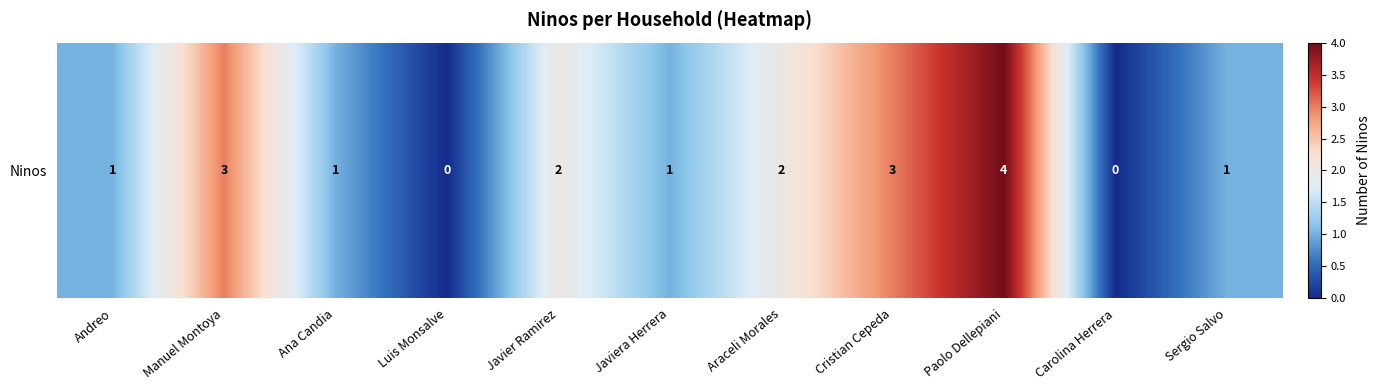

Rank the categories by value from highest to lowest.

Paolo Dellepiani, Manuel Montoya, Cristian Cepeda, Javier Ramirez, Araceli Morales, Andreo, Ana Candia, Javiera Herrera, Sergio Salvo, Luis Monsalve, Carolina Herrera